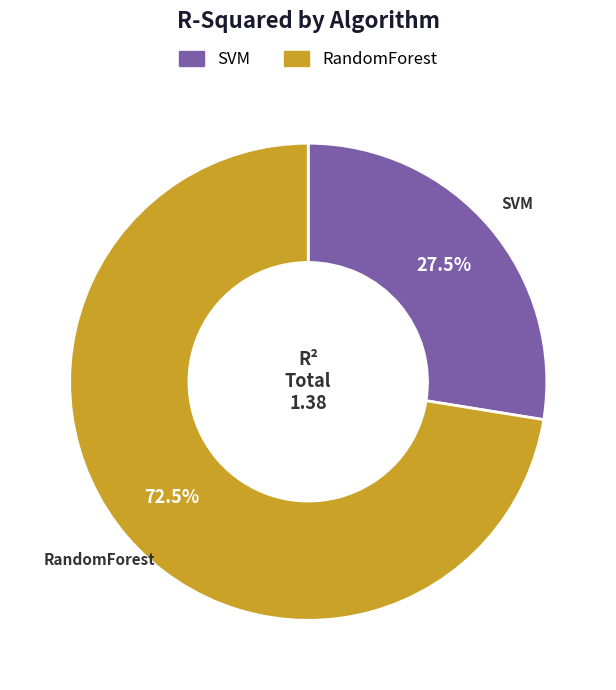

Which category accounts for the majority?

RandomForest